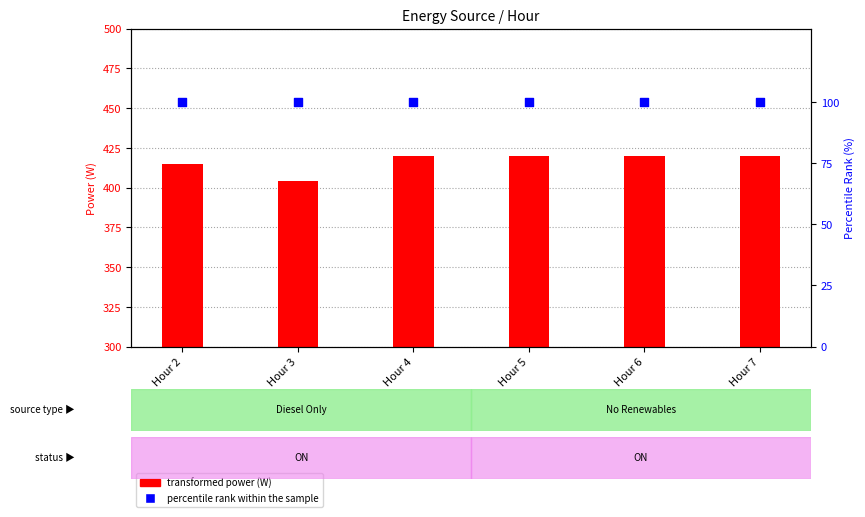

Which series has the widest spread of Y values?

Diesel Generator